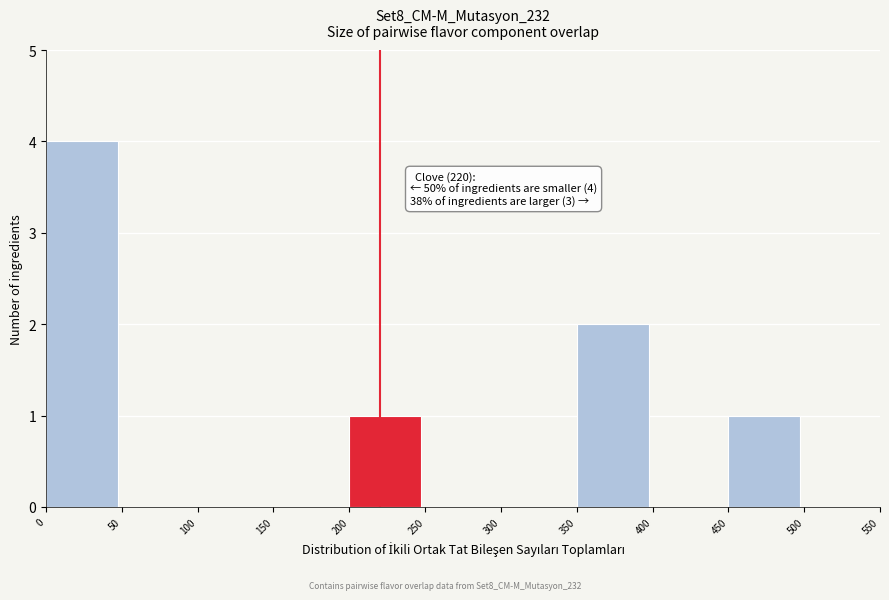

Over which range of the x-axis is the bar tallest?

0 to 50